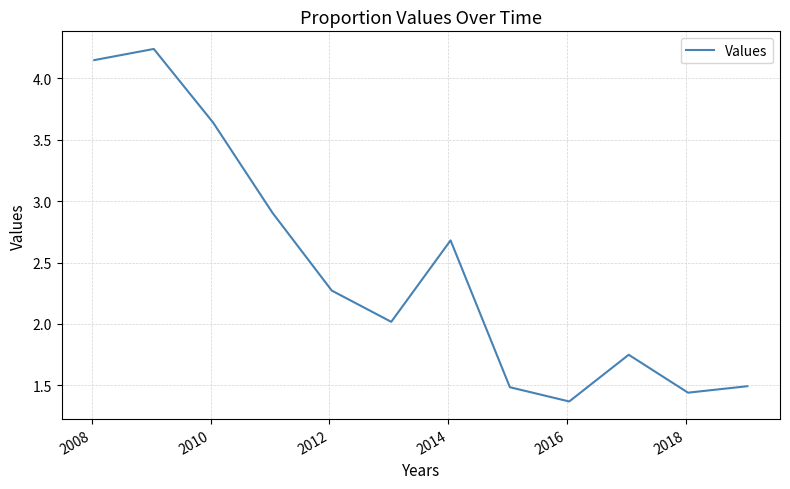

What is the difference between the maximum and minimum values?

2.9